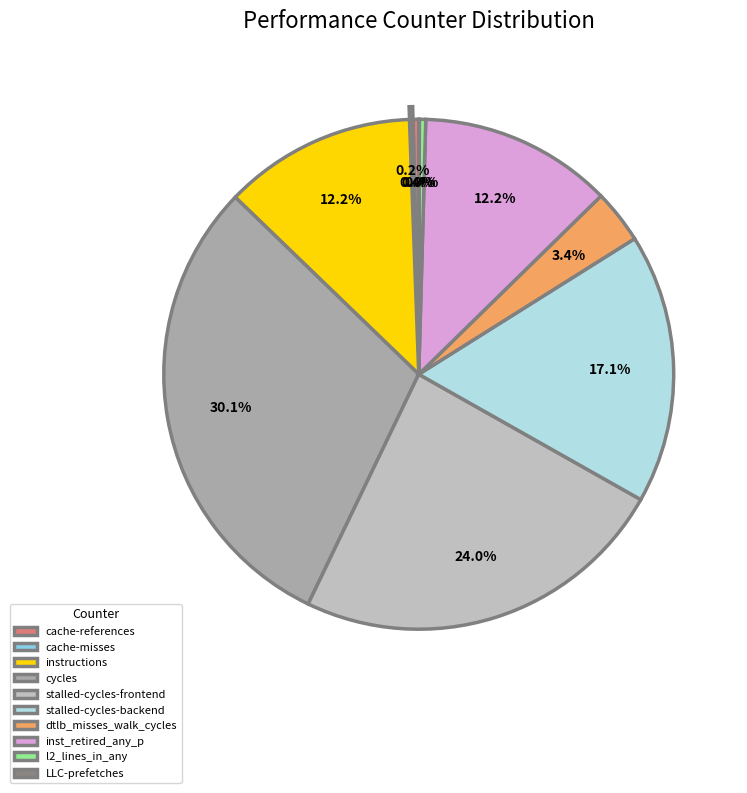

Between stalled-cycles-frontend and cache-misses, which is larger?

stalled-cycles-frontend